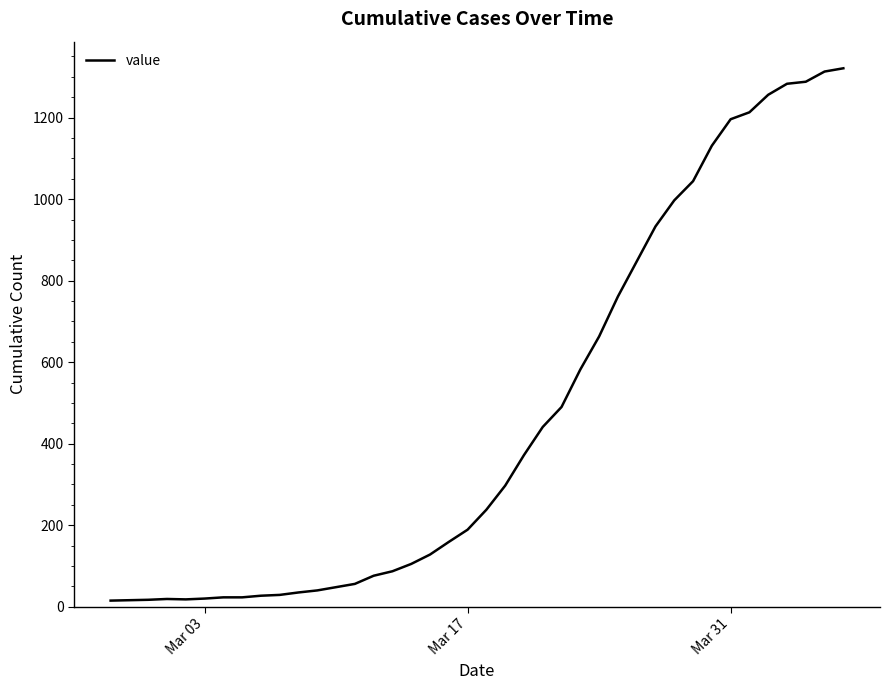

What is the maximum value shown in the chart?

1321